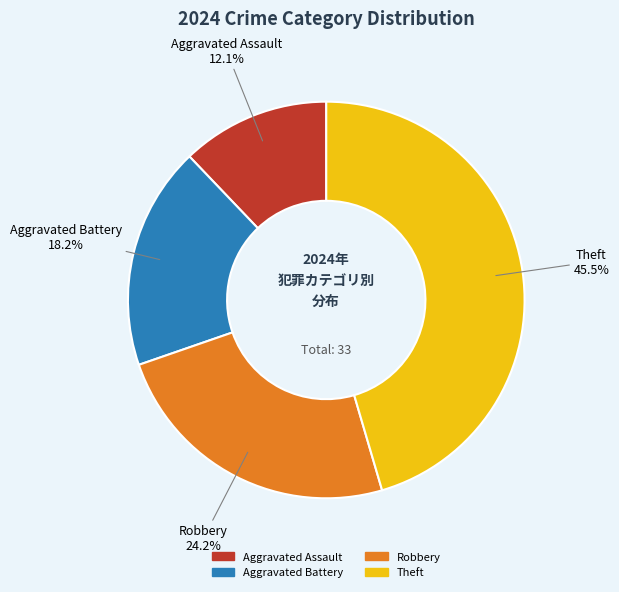

Does any single category account for the majority?

No